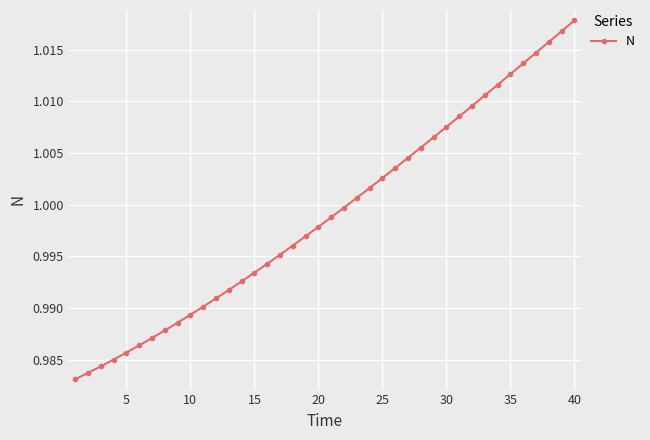

What is the sum of all values?

40.0